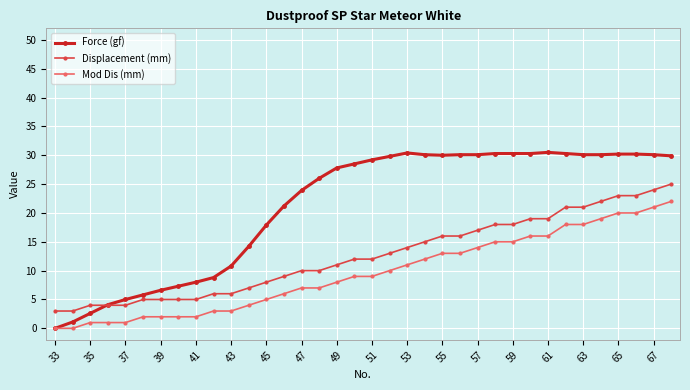

True or false: Displacement (mm) and Mod Dis (mm) cross at least once.

False